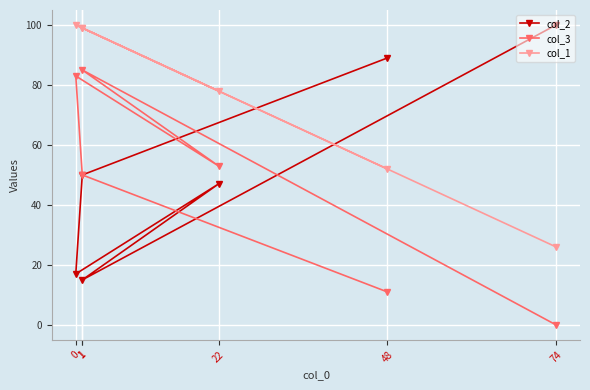

What is the sum of all col_3 values?

282